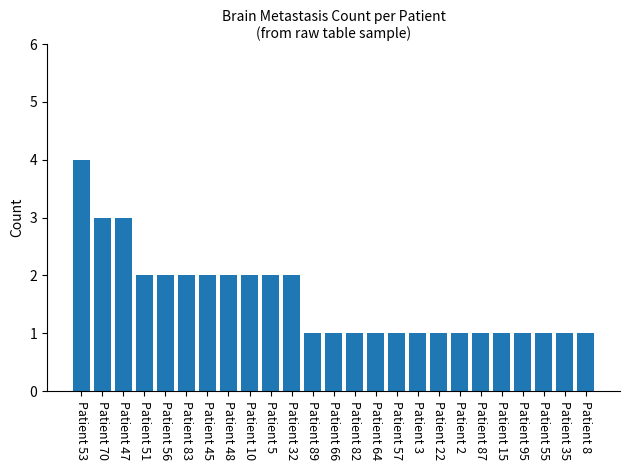

What is the difference between the maximum and minimum values?

3